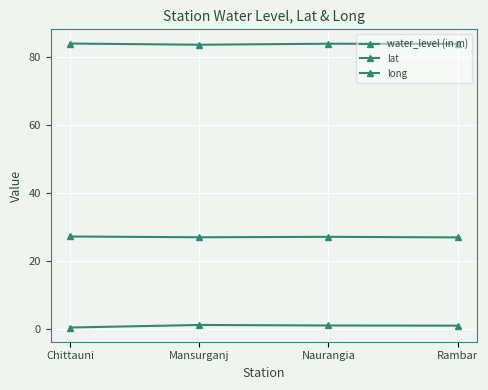

How many lines are shown in the chart?

3